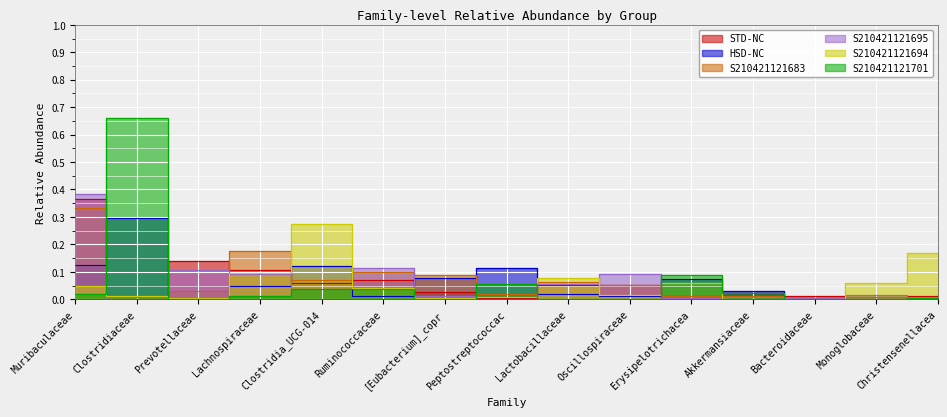

How many data points in S210421121694 are above 0?

13